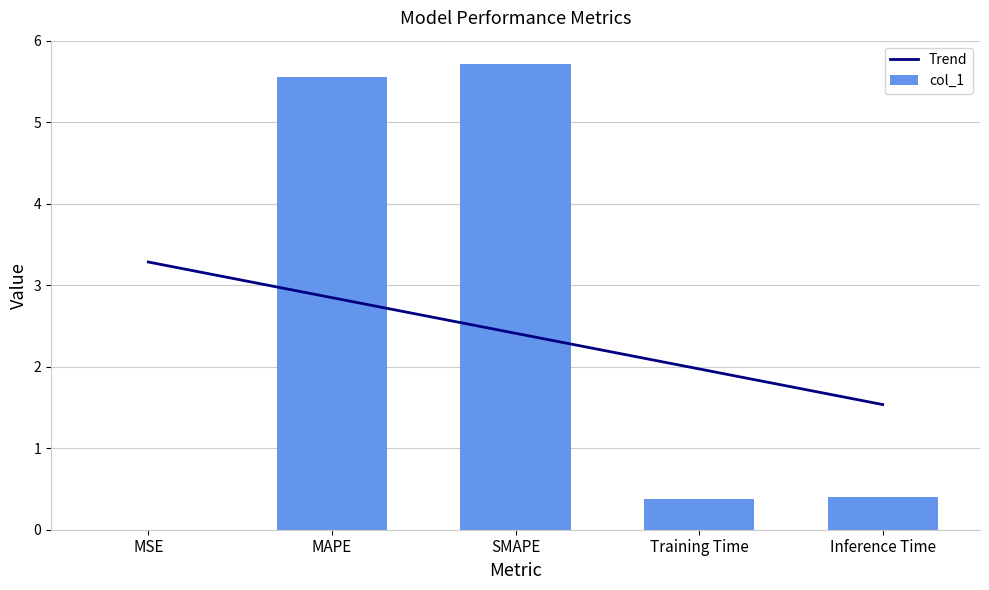

Which has a higher value, MAPE or Inference Time?

MAPE